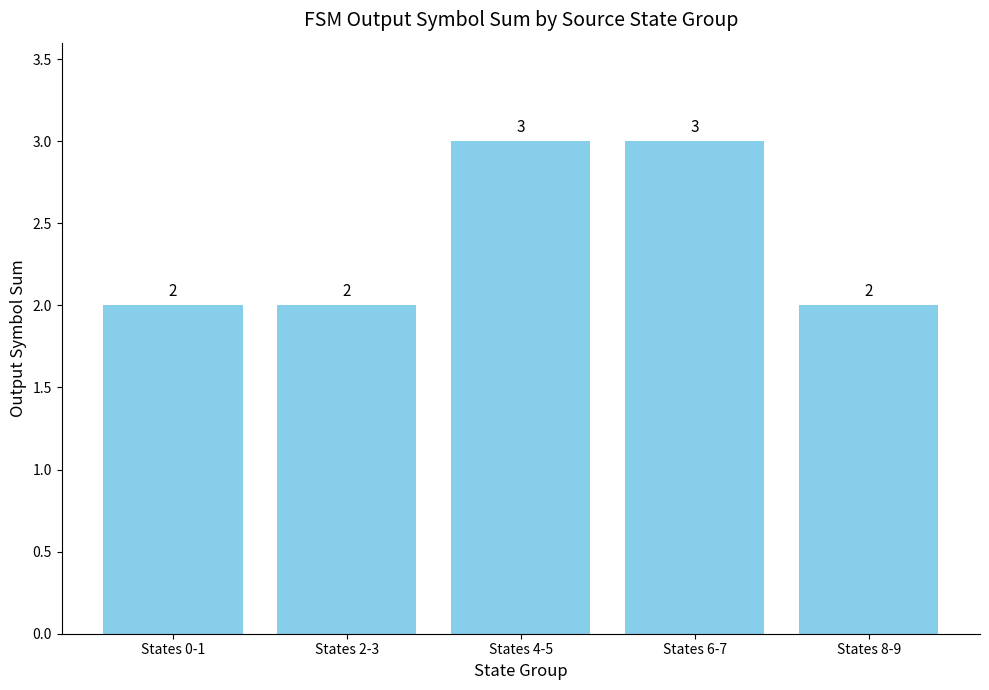

The value at States 0-1 is 1. True or false?

False